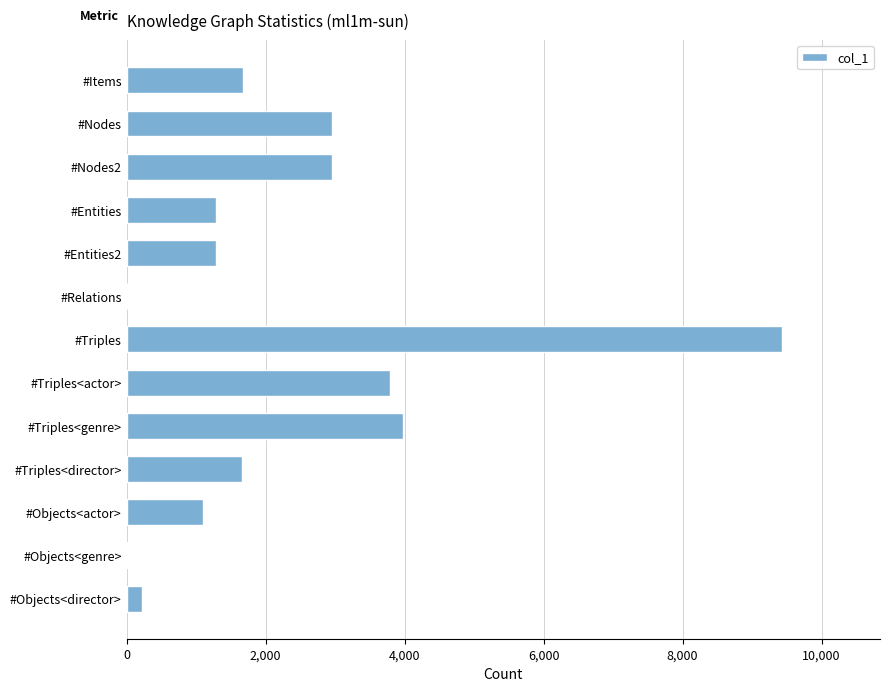

Approximately how many times larger is the value at #Entities compared to #Triples<genre>?

0.3